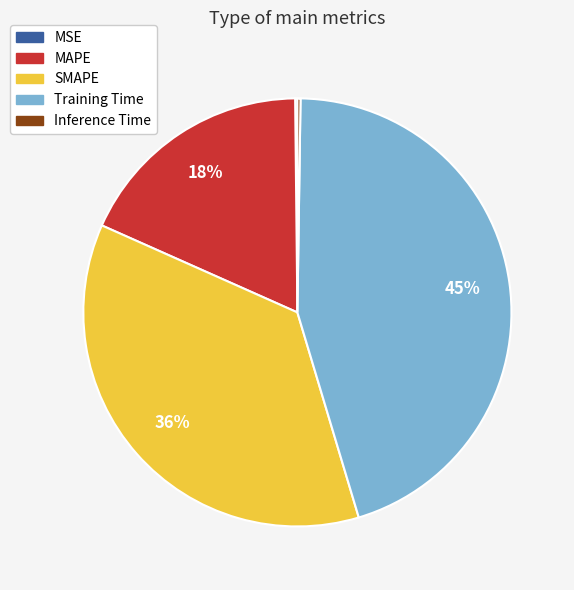

Approximately how many times larger is the value at SMAPE compared to Training Time?

0.8